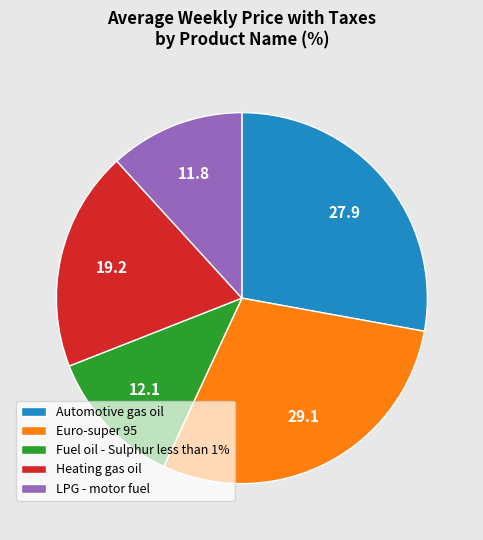

How many segments does this pie chart have?

5